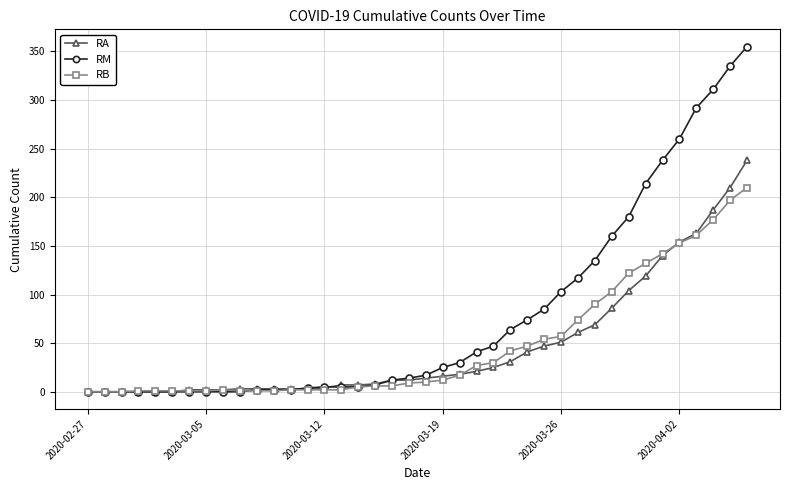

What is the greatest value displayed?

355